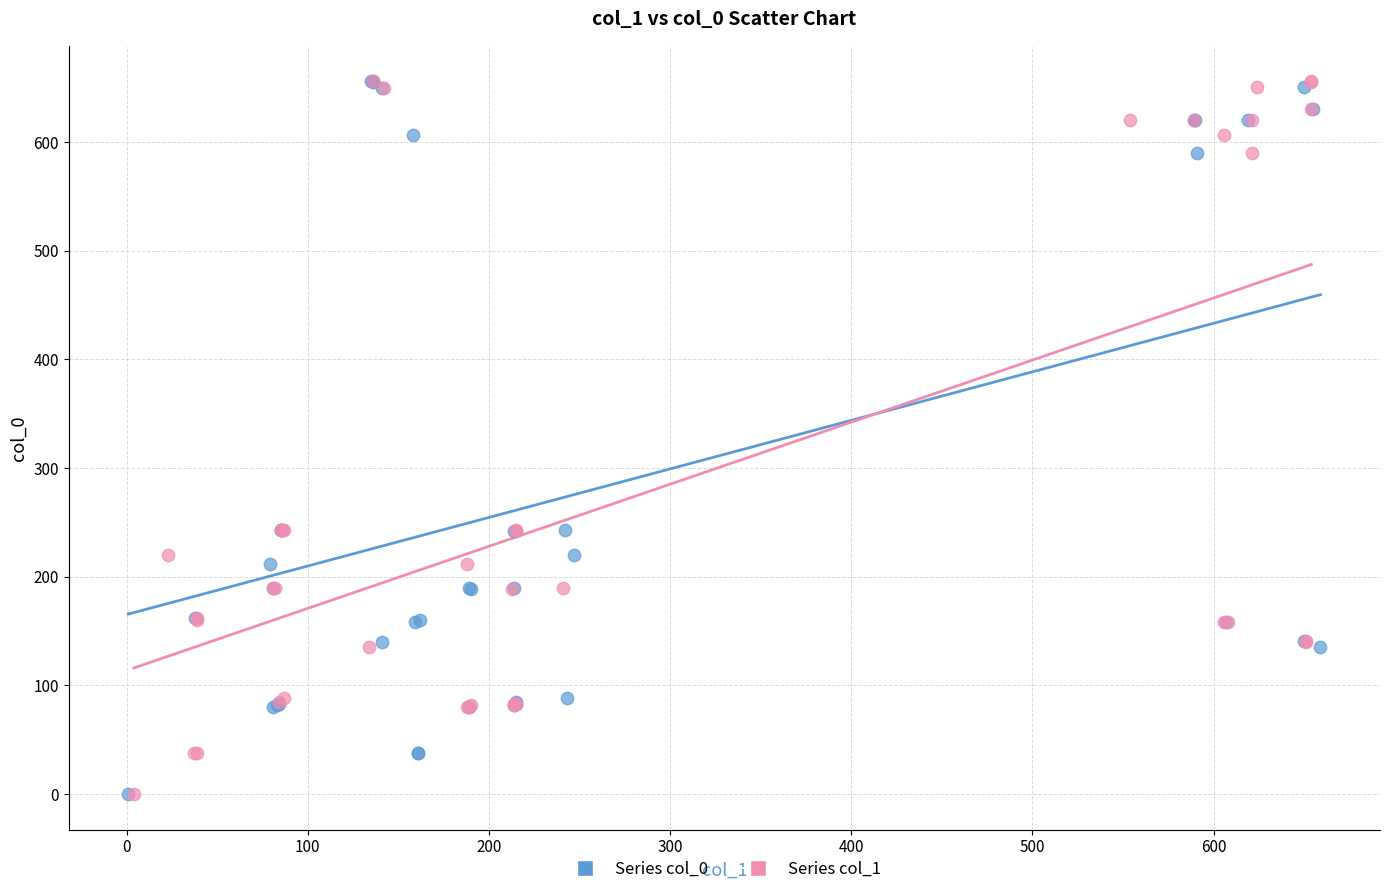

What are all the series names shown in the legend?

Series col_0, Series col_1